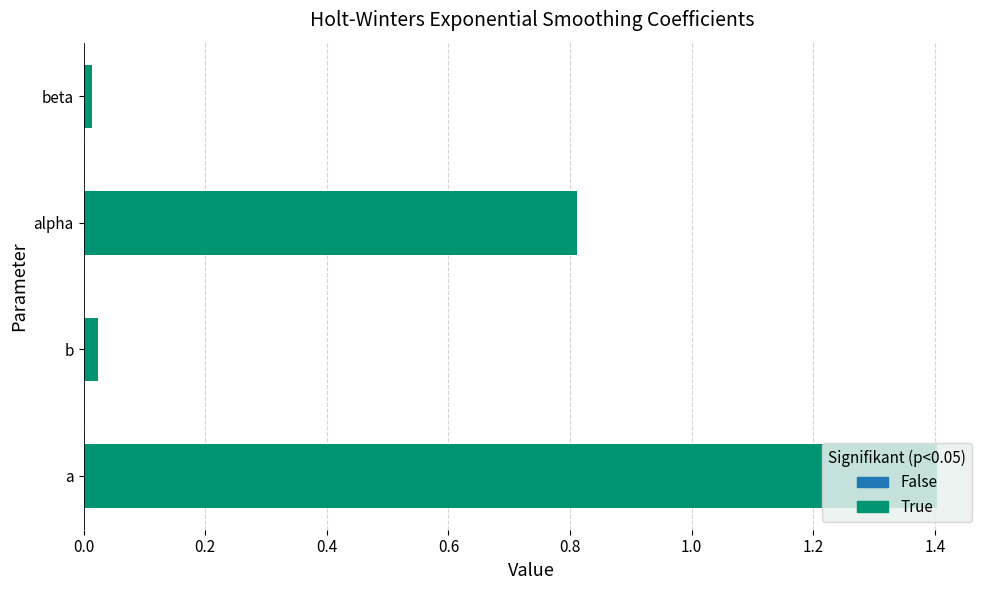

Approximately how many times larger is the value at alpha compared to a?

0.6